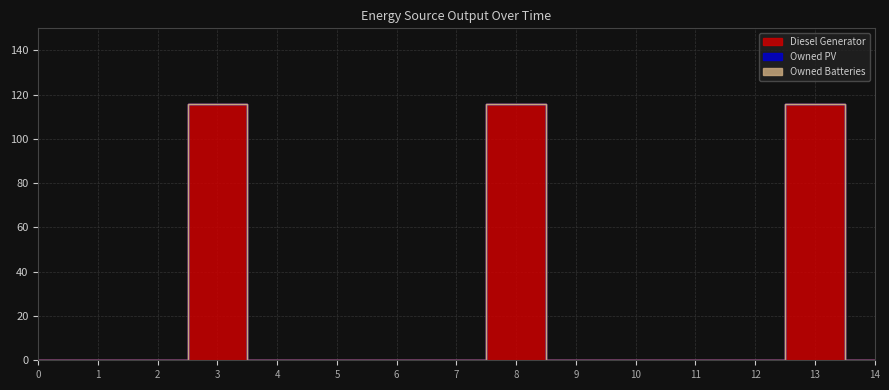

How many lines are shown in the chart?

3